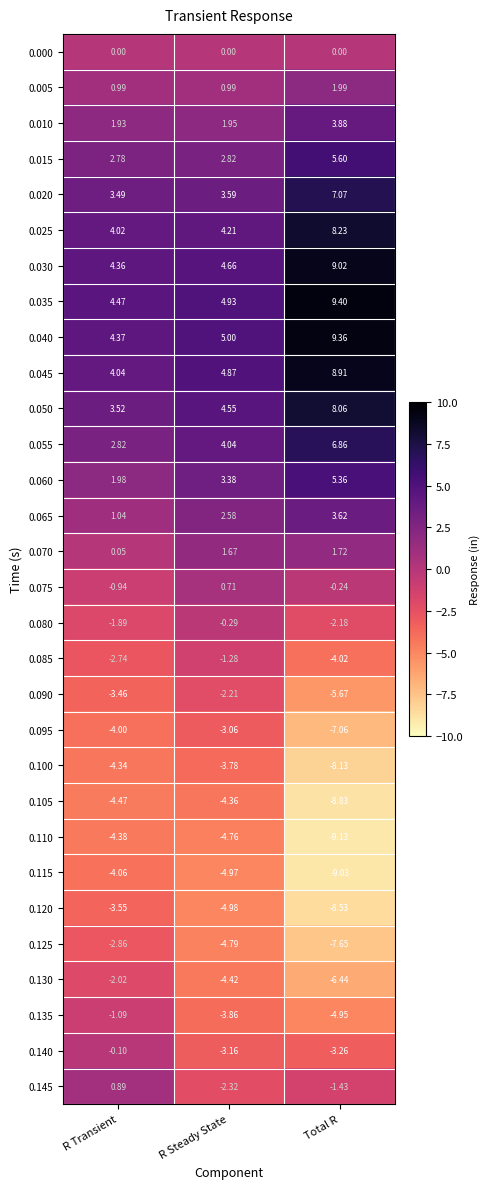

Where is 0.115 nearest to the value -6?

R Steady State